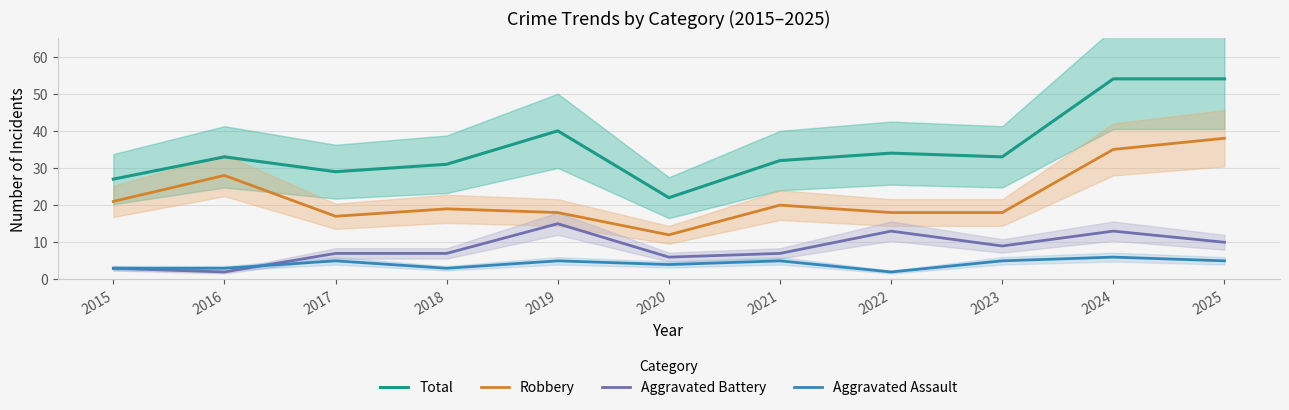

Which category has the highest value in the Robbery series?

2025